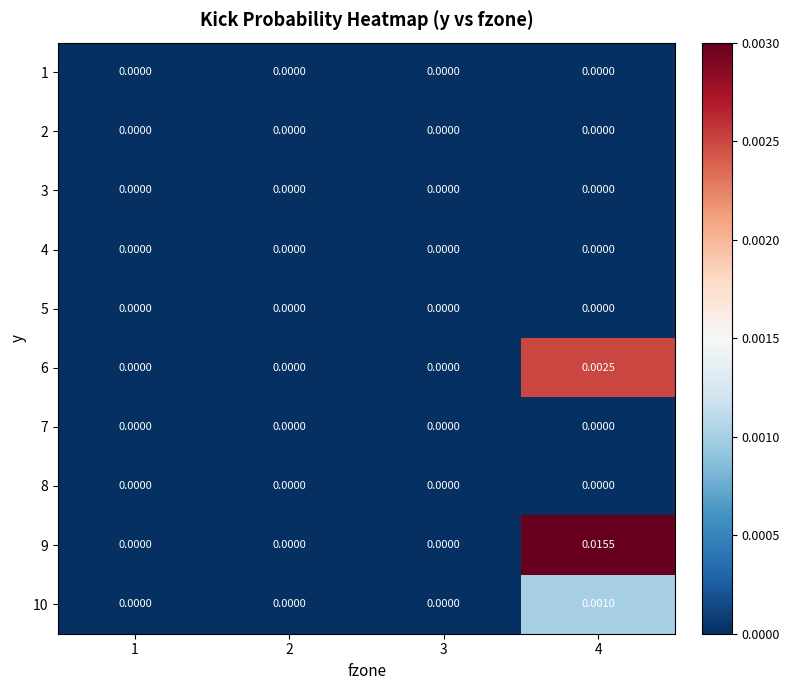

Is the value of 9 at 4 greater than the value of 6 at 1?

Yes